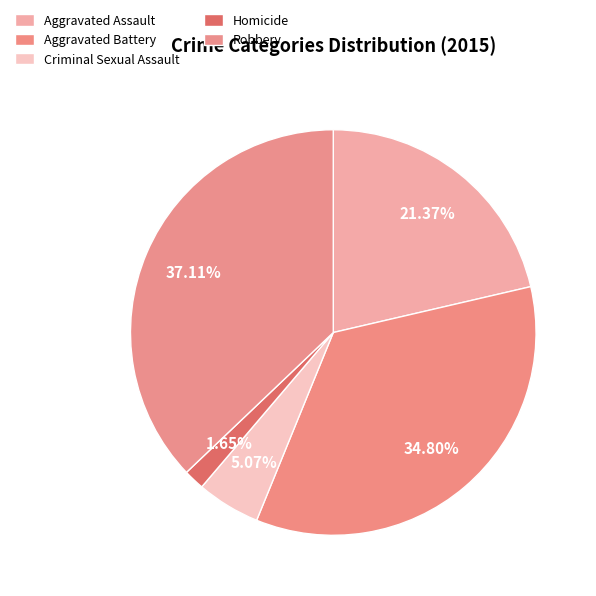

To the nearest percent, what is the difference between the largest and smallest slice percentages?

35%